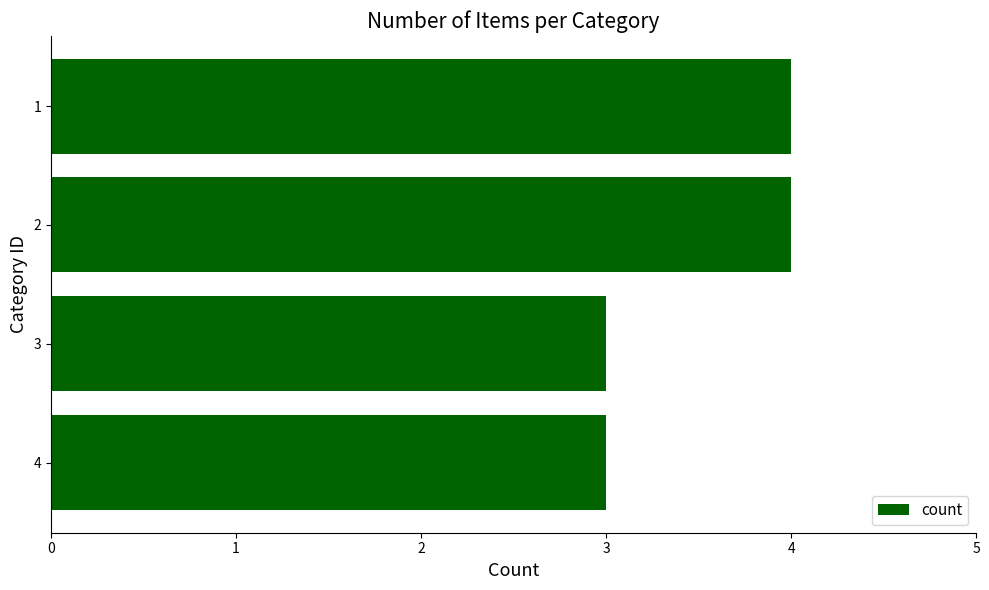

What is the value of the 1st bar from the top?

4